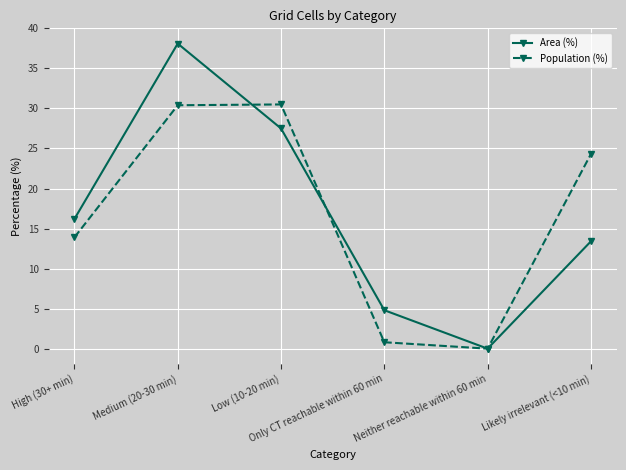

The Area (%) series shows 7.1 at Low (10-20 min). True or false?

False